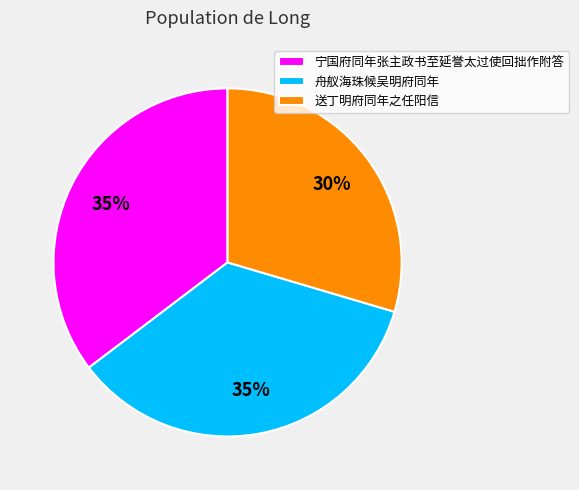

Is it true that 宁国府同年张主政书至延誉太过使回拙作附答 is 35% of the pie?

True